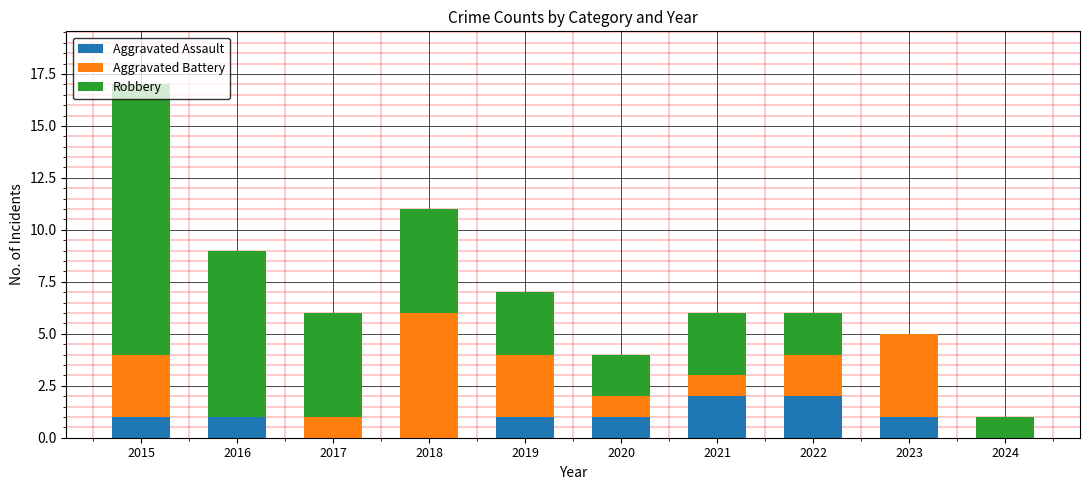

The Aggravated Assault series shows 0 at 2017. True or false?

True